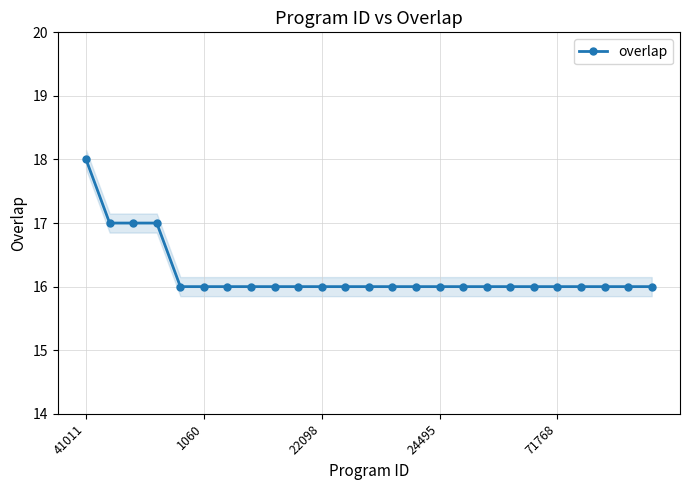

Which category has the highest value in the overlap series?

41011